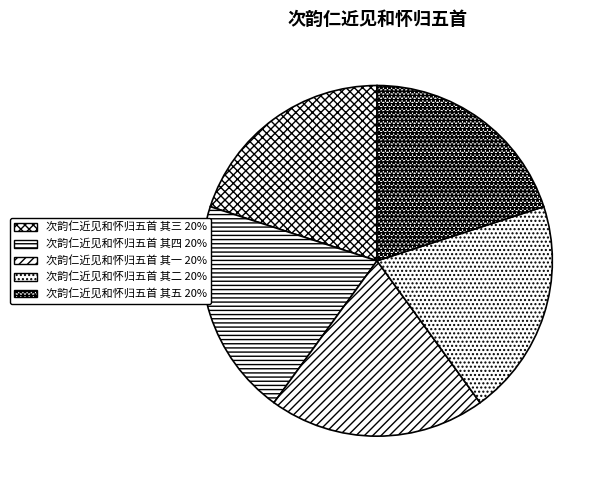

Rank the categories by value from highest to lowest.

次韵仁近见和怀归五首 其一, 次韵仁近见和怀归五首 其二, 次韵仁近见和怀归五首 其三, 次韵仁近见和怀归五首 其四, 次韵仁近见和怀归五首 其五